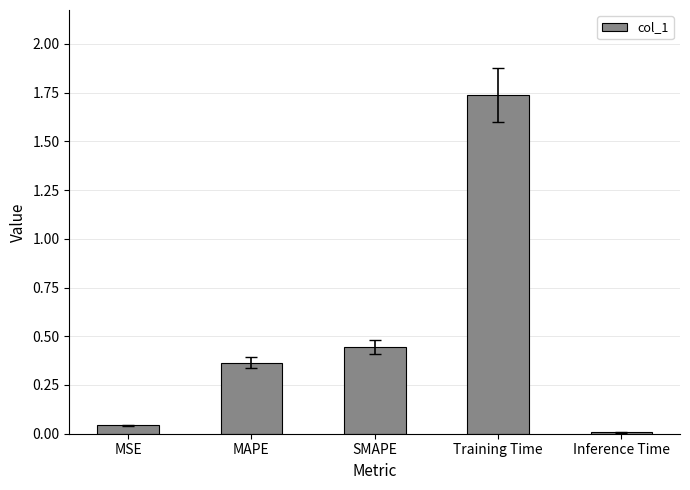

What is the sum of all values?

2.6